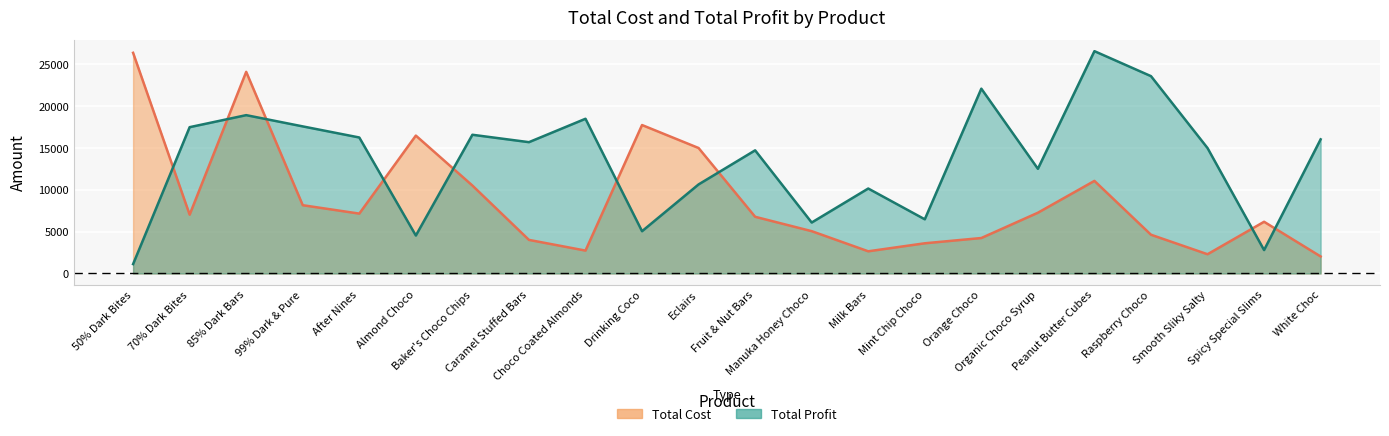

Reading left to right, extract all data points from this chart.

Total Cost: 26389.4	7030.8	24114.6	8162.9	7159.0	16490.3	10514.6	4015.4	2735.7	17752.8	15004.0	6778.2	5059.2	2651.0	3609.3	4239.4	7263.6	11071.7	4631.6	2299.1	6182.2	2033.3
Total Profit: 1120.6	17497.2	18935.4	17590.1	16263.0	4537.7	16589.4	15703.6	18502.3	5053.2	10651.0	14725.8	6091.8	10159.0	6477.7	22101.6	12518.4	26588.3	23599.5	14997.9	2798.8	16040.7